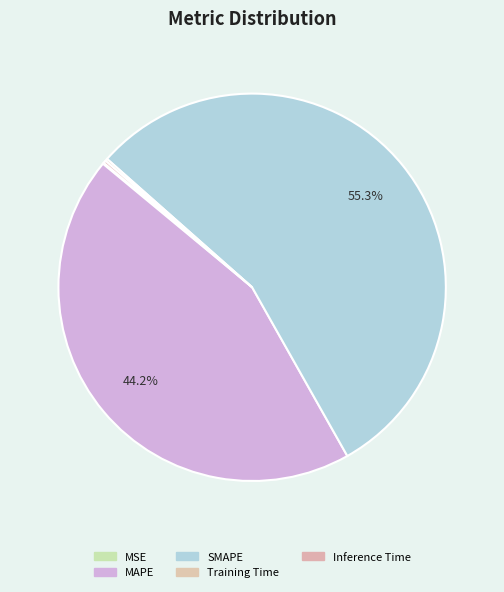

Is there a majority slice in this chart?

Yes